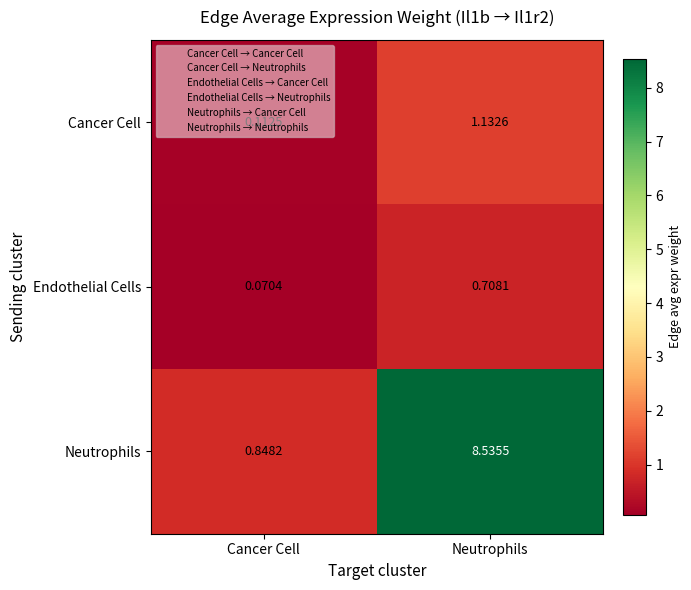

Where is Cancer Cell nearest to the value 0?

Cancer Cell